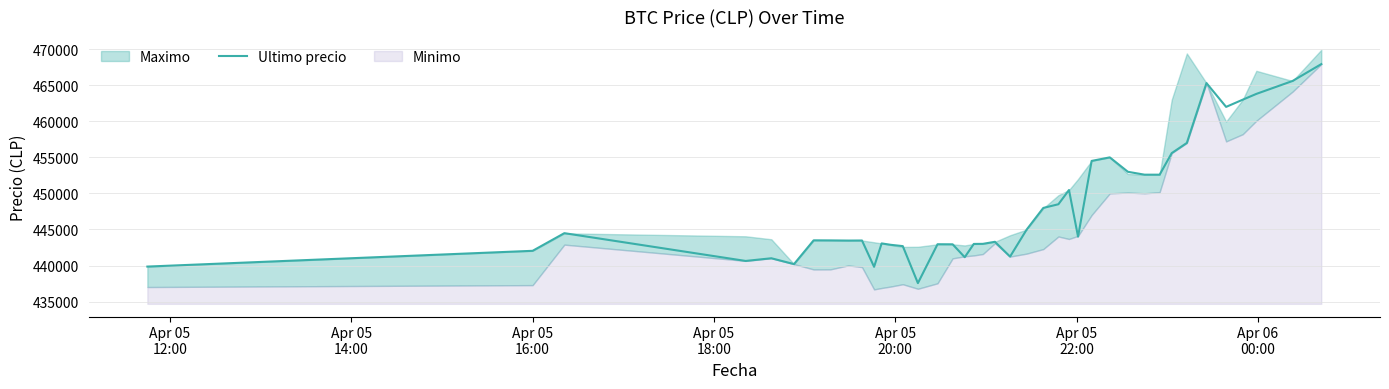

What is the sum of all values?

17929632